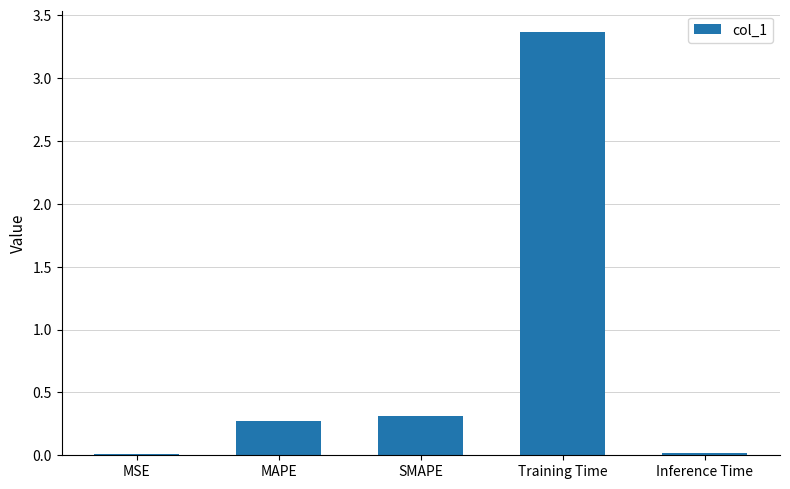

Which has a higher value, MAPE or MSE?

MAPE